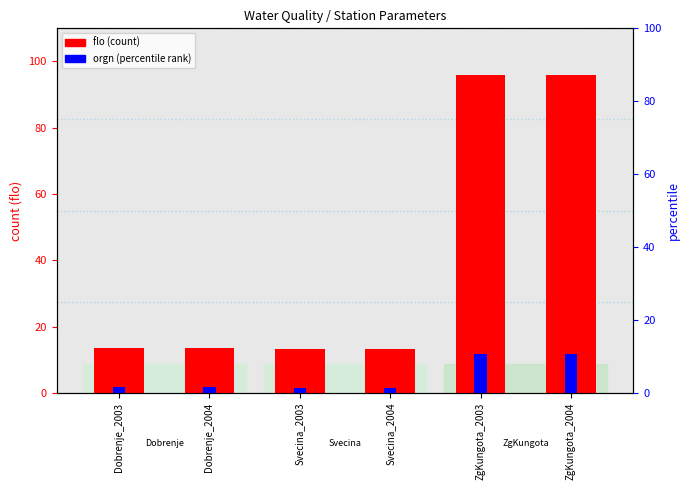

What is the value of the flo bar at the 6th from the left?

95.9